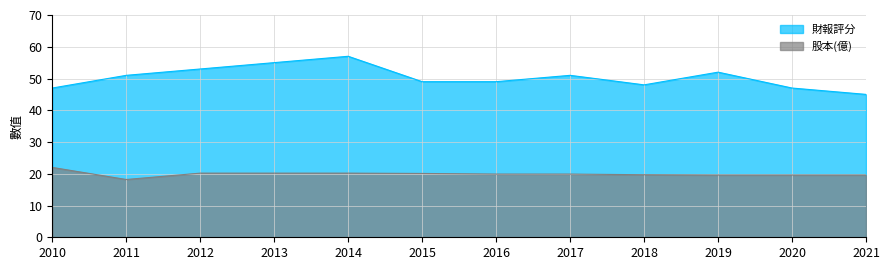

True or false: 股本(億) has a value of 5.5 at 2016.

False